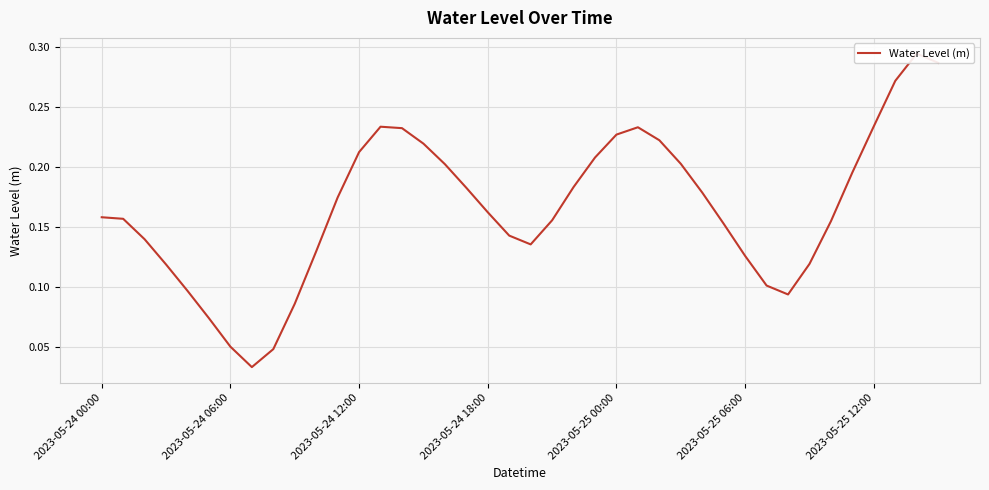

How many lines are shown in the chart?

1